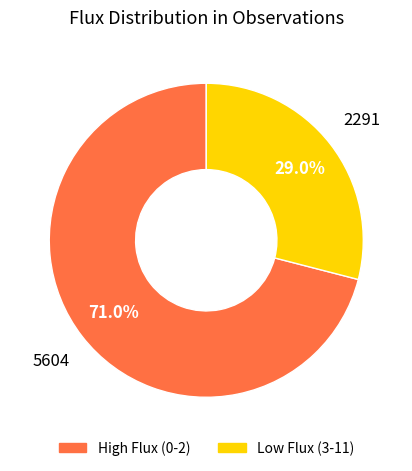

Is there a majority slice in this chart?

Yes